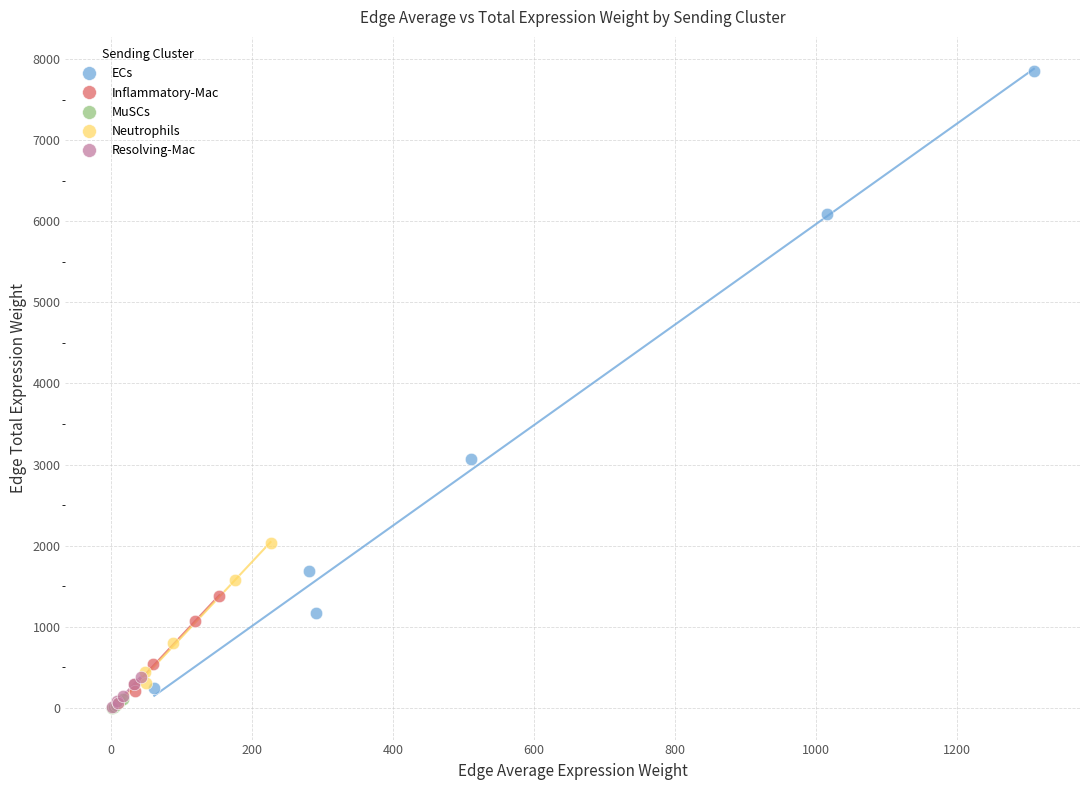

What are all the series names shown in the legend?

ECs, Inflammatory-Mac, MuSCs, Neutrophils, Resolving-Mac